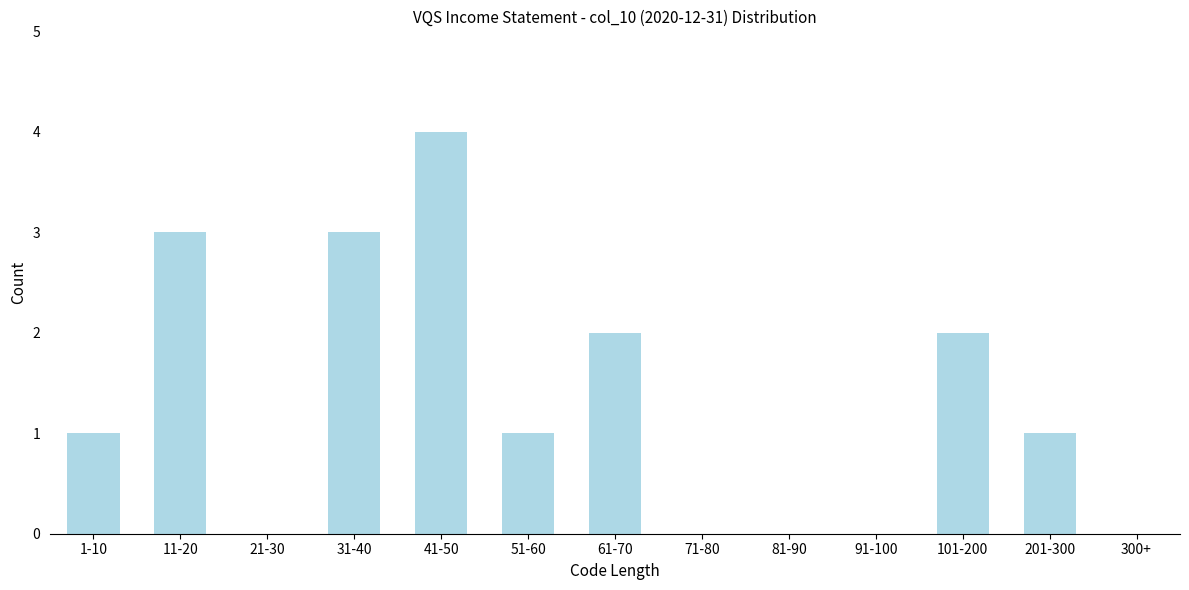

Reading left to right, what are all the values shown in this chart?

1-10=1	11-20=3	21-30=0	31-40=3	41-50=4	51-60=1	61-70=2	71-80=0	81-90=0	91-100=0	101-200=2	201-300=1	300+=0